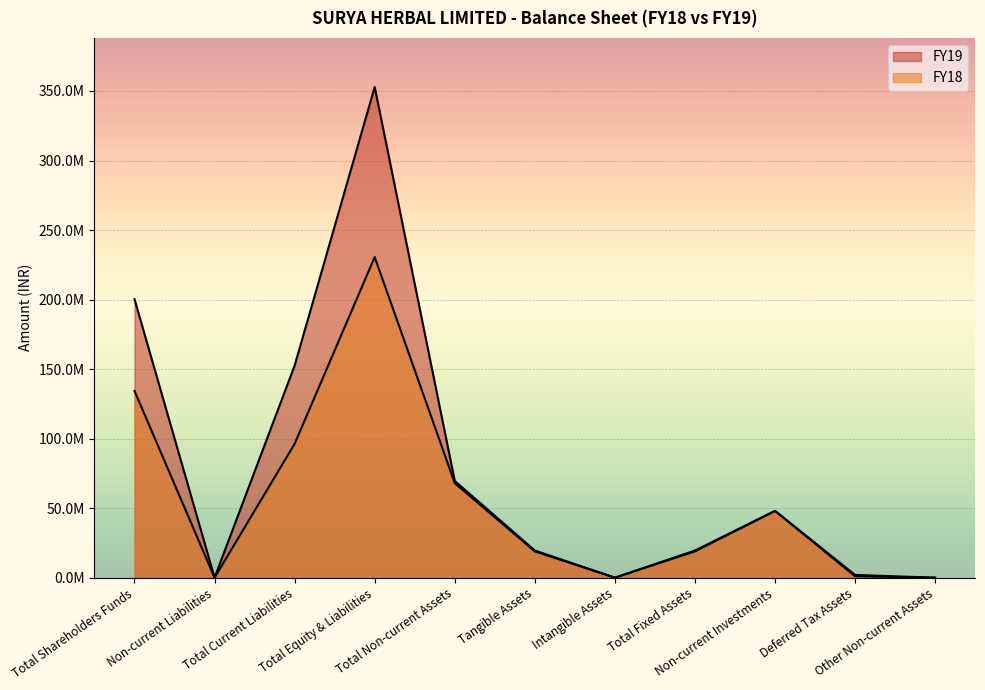

Reading right to left, what are all the values shown in this chart?

FY19: Other Non-current Assets=0	Deferred Tax Assets=1973964	Non-current Investments=48053389	Total Fixed Assets=19523227	Intangible Assets=0	Tangible Assets=19523227	Total Non-current Assets=69550580	Total Equity & Liabilities=352874614	Total Current Liabilities=152547861	Non-current Liabilities=0	Total Shareholders Funds=200326753
FY18: Other Non-current Assets=0	Deferred Tax Assets=990937	Non-current Investments=48053389	Total Fixed Assets=18913756	Intangible Assets=0	Tangible Assets=18913756	Total Non-current Assets=67958082	Total Equity & Liabilities=230534094	Total Current Liabilities=96231787	Non-current Liabilities=0	Total Shareholders Funds=134302307